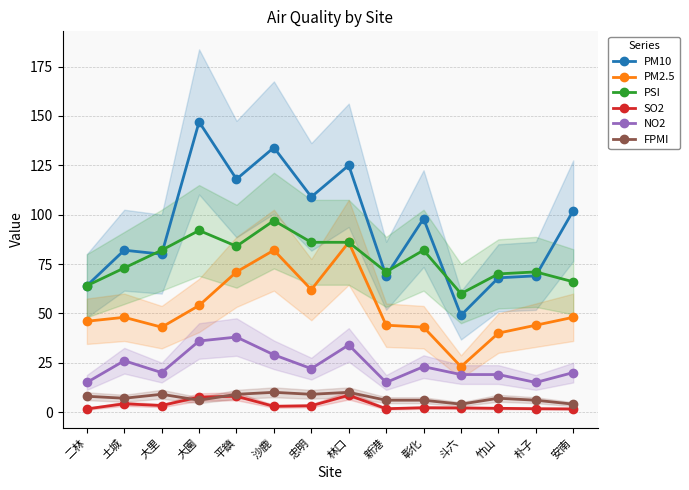

What is the sum of all PSI values?

1084.0